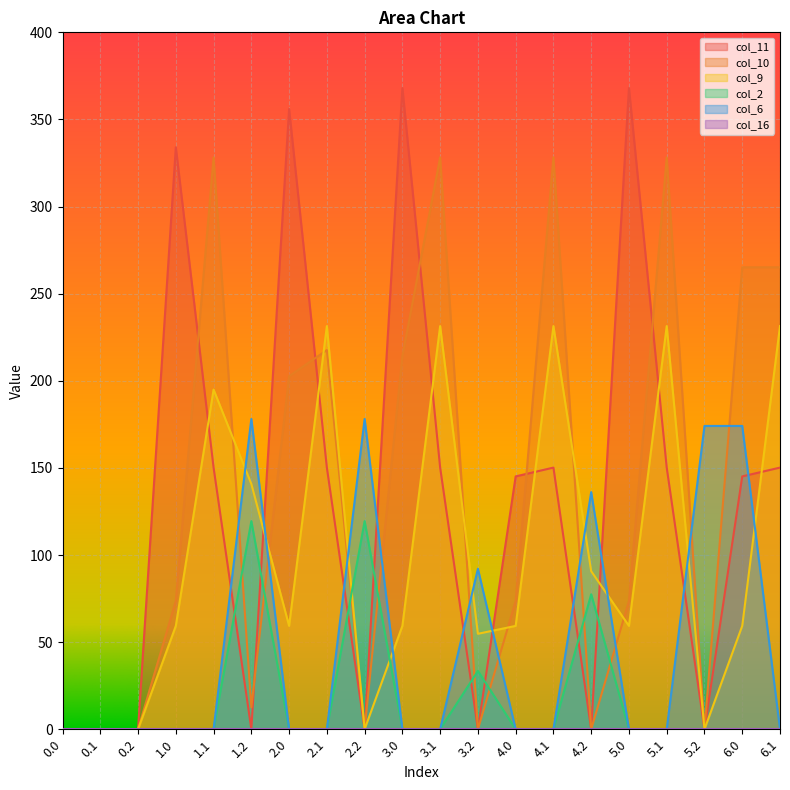

True or false: col_11 and col_9 cross at least once.

True